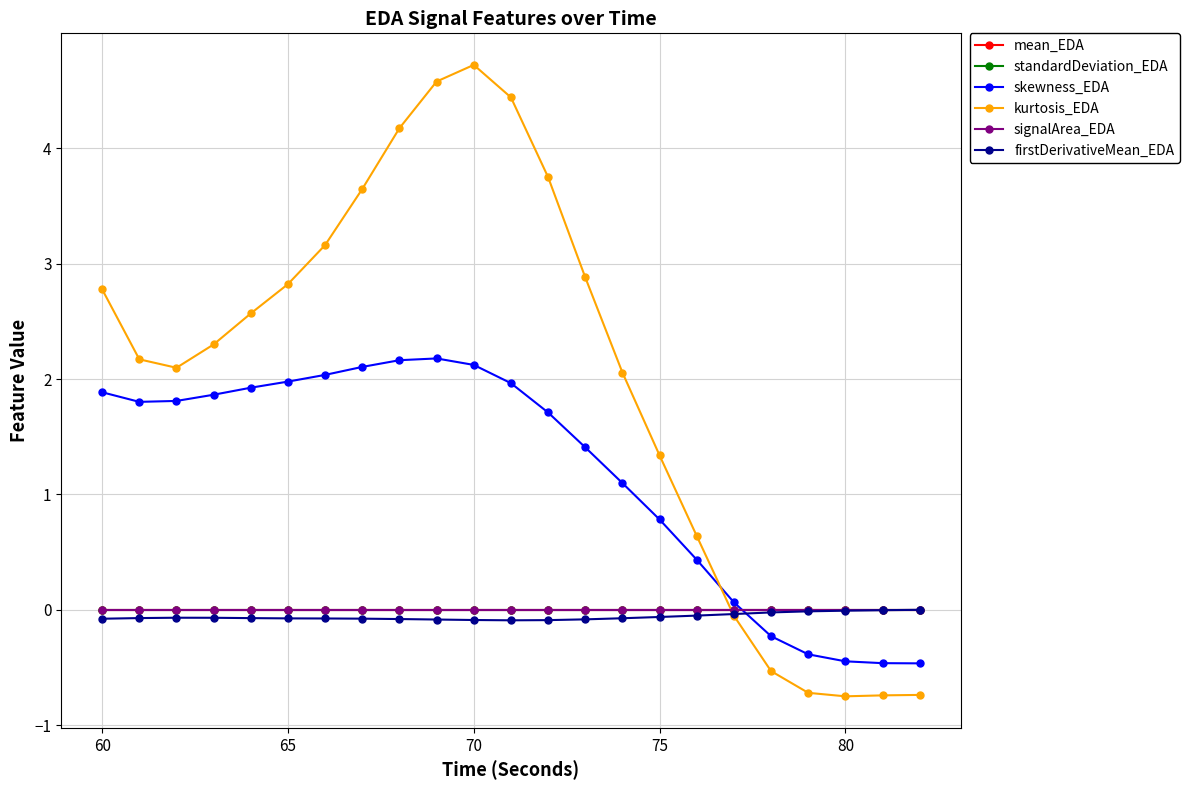

What is the value of the skewness_EDA point at the 14th from the left?

1.4